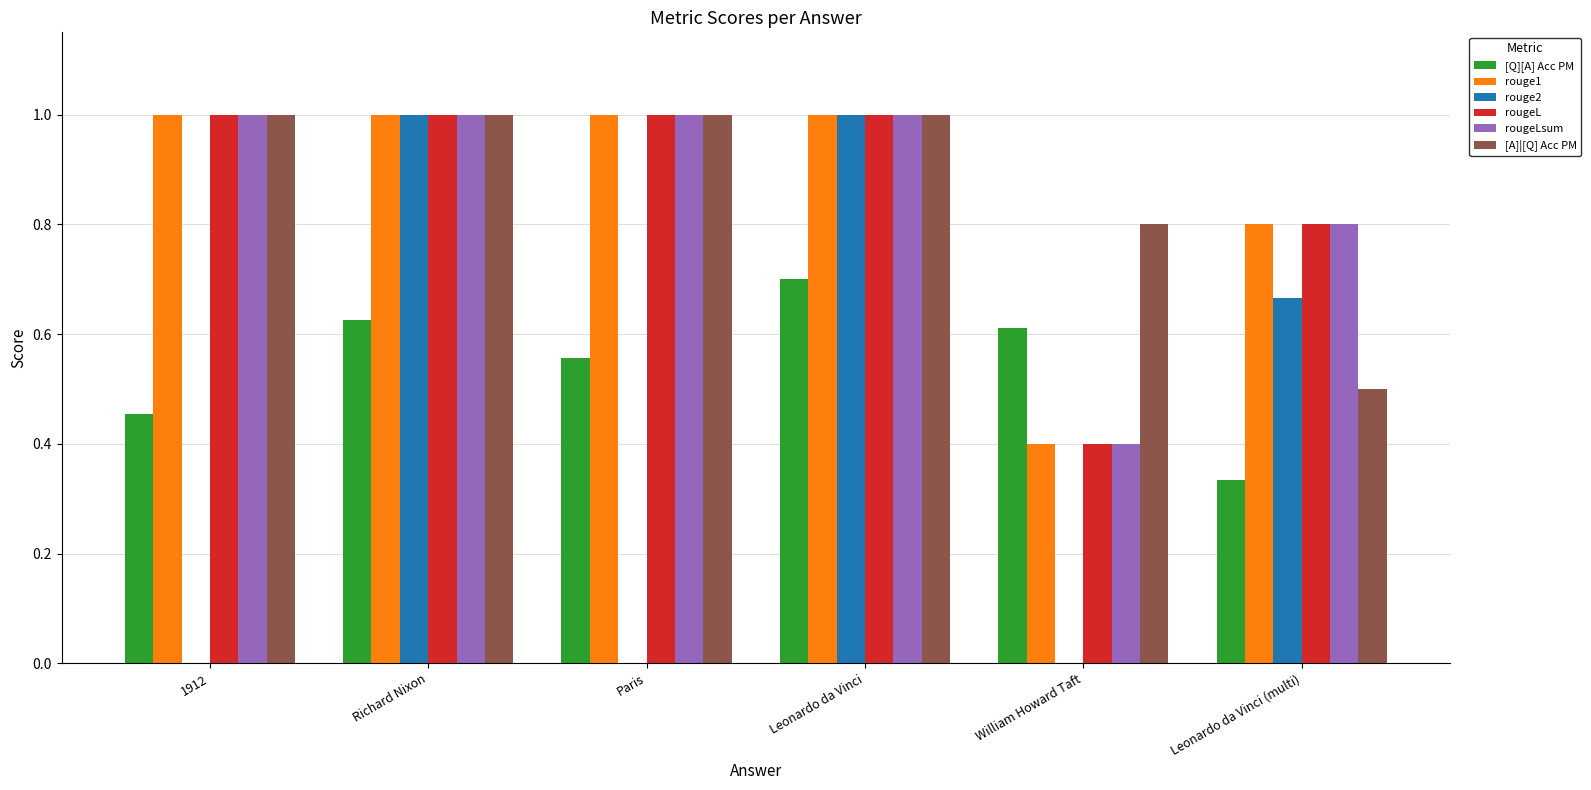

What is the highest value of the rougeL series?

1.0